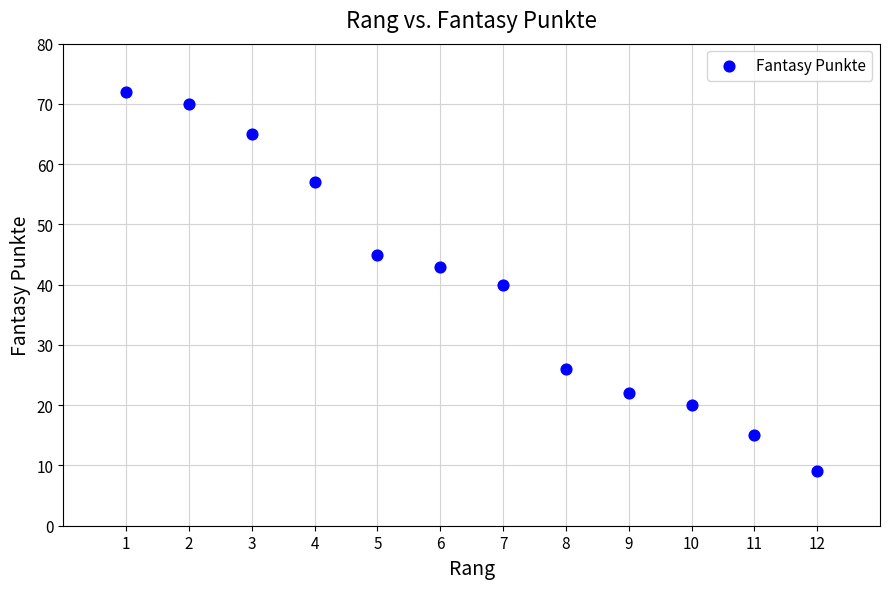

What is the range of Y values (max minus min)?

63